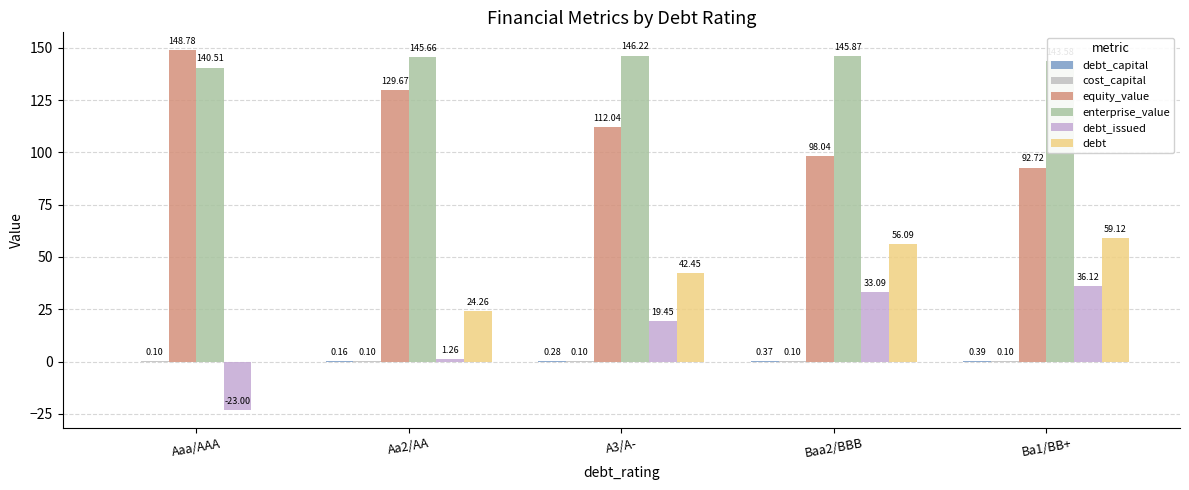

How many data points does each series have?

5